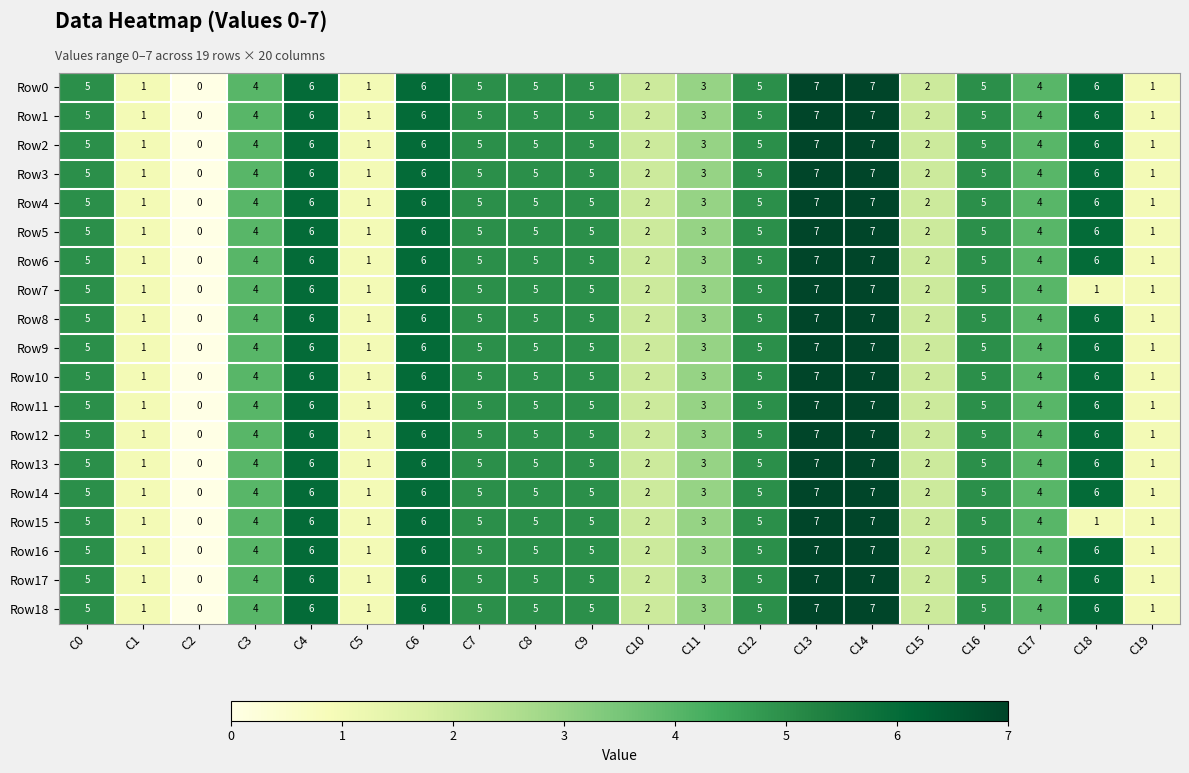

What is the average value of the Row7 series?

4